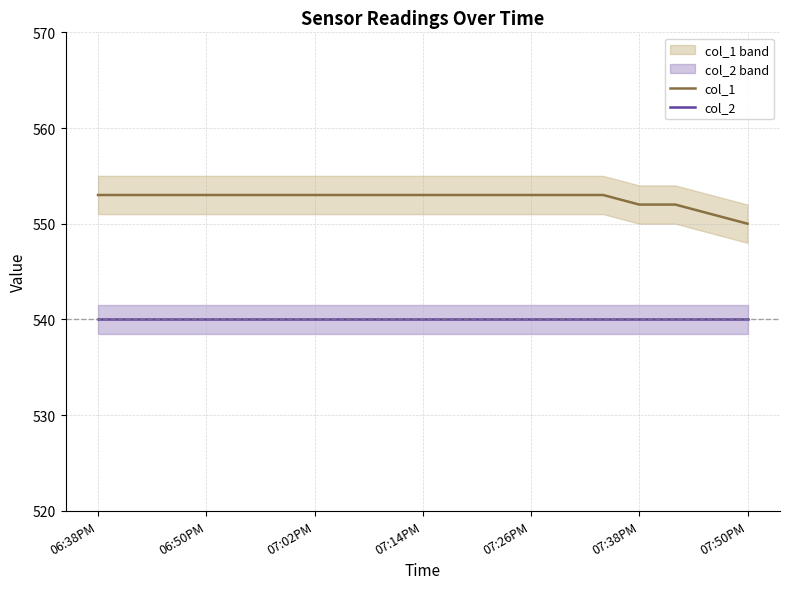

True or false: col_1 and col_2 cross at least once.

False